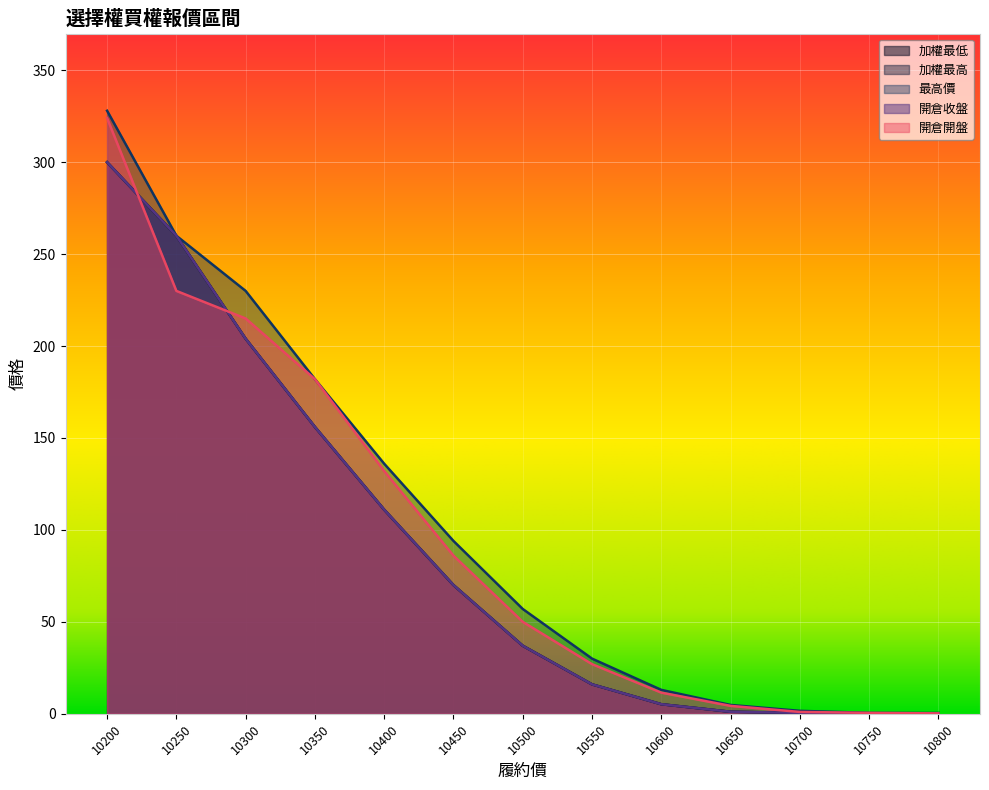

Reading right to left, list all the values displayed in this chart.

加權最低: 10800=0.3	10750=0.2	10700=0.5	10650=1.1	10600=5.2	10550=16.0	10500=37.0	10450=70.0	10400=111.0	10350=156.0	10300=204.0	10250=260.0	10200=300.0
加權最高: 10800=0.3	10750=0.2	10700=0.5	10650=1.1	10600=5.2	10550=16.0	10500=37.0	10450=70.0	10400=111.0	10350=156.0	10300=204.0	10250=260.0	10200=300.0
最高價: 10800=0.4	10750=0.5	10700=1.6	10650=4.8	10600=13.0	10550=30.0	10500=57.0	10450=94.0	10400=136.0	10350=182.0	10300=230.0	10250=260.0	10200=328.0
開倉收盤: 10800=0.3	10750=0.2	10700=0.5	10650=1.1	10600=5.2	10550=16.0	10500=37.0	10450=70.0	10400=111.0	10350=156.0	10300=204.0	10250=260.0	10200=300.0
開倉開盤: 10800=0.2	10750=0.5	10700=1.0	10650=4.3	10600=11.5	10550=27.0	10500=50.0	10450=86.0	10400=132.0	10350=182.0	10300=215.0	10250=230.0	10200=324.0